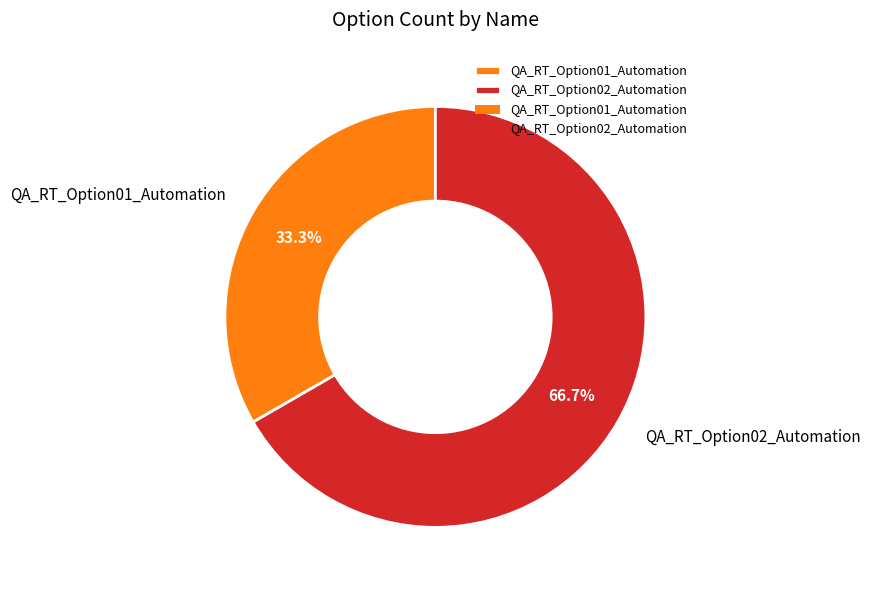

To the nearest percent, what is the combined percentage of QA_RT_Option01_Automation and QA_RT_Option02_Automation?

100%